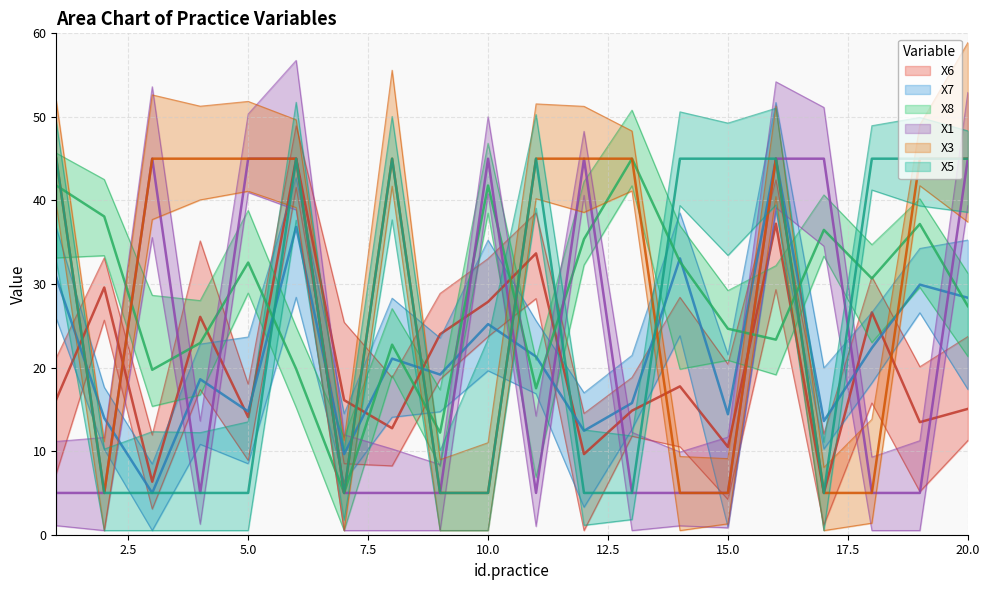

What are all the series names shown in the legend?

X6, X7, X8, X1, X3, X5